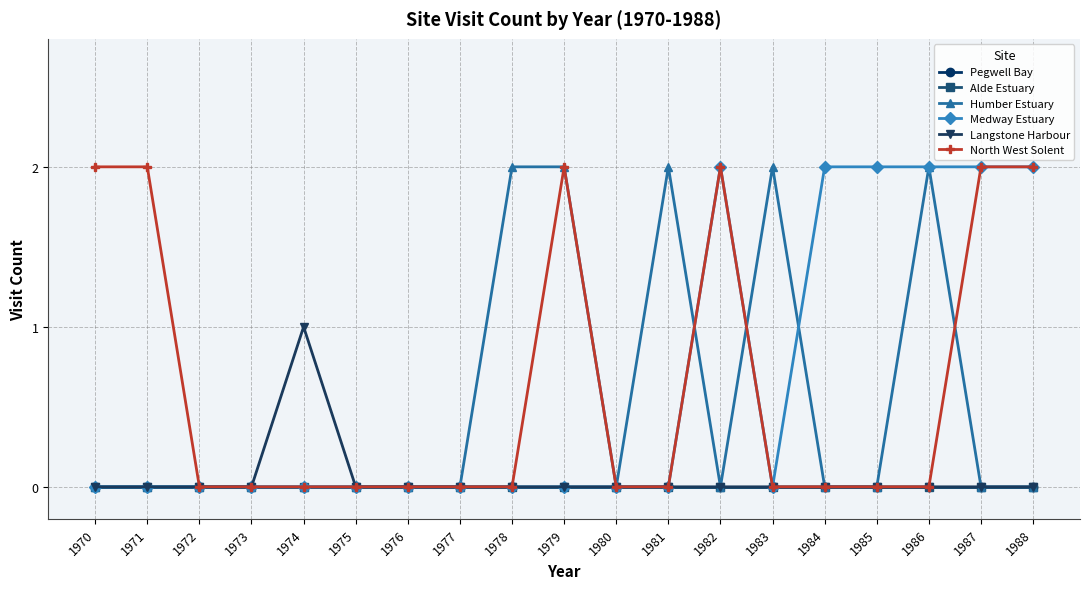

True or false: North West Solent has more than 1 interior local peaks.

True